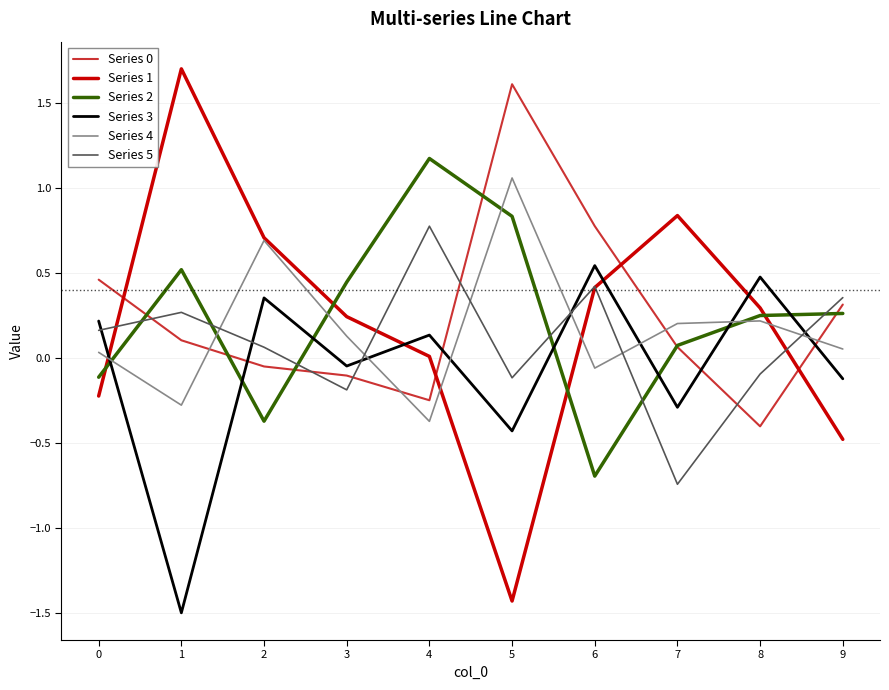

Which category has the lowest value across all series?

1